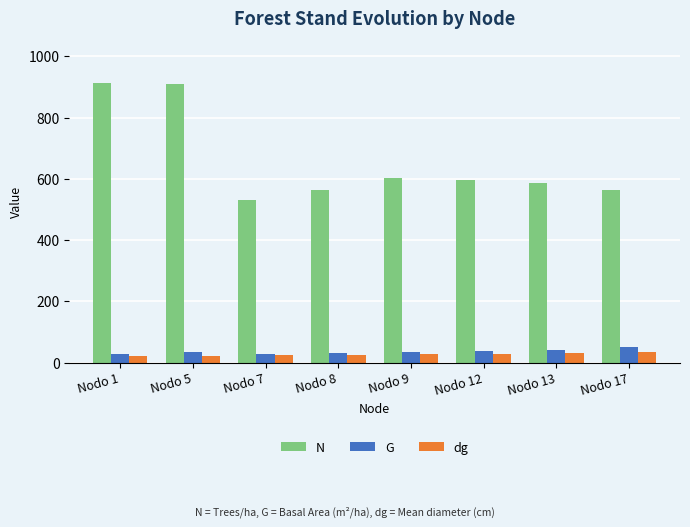

Which series has the largest total across all categories?

N